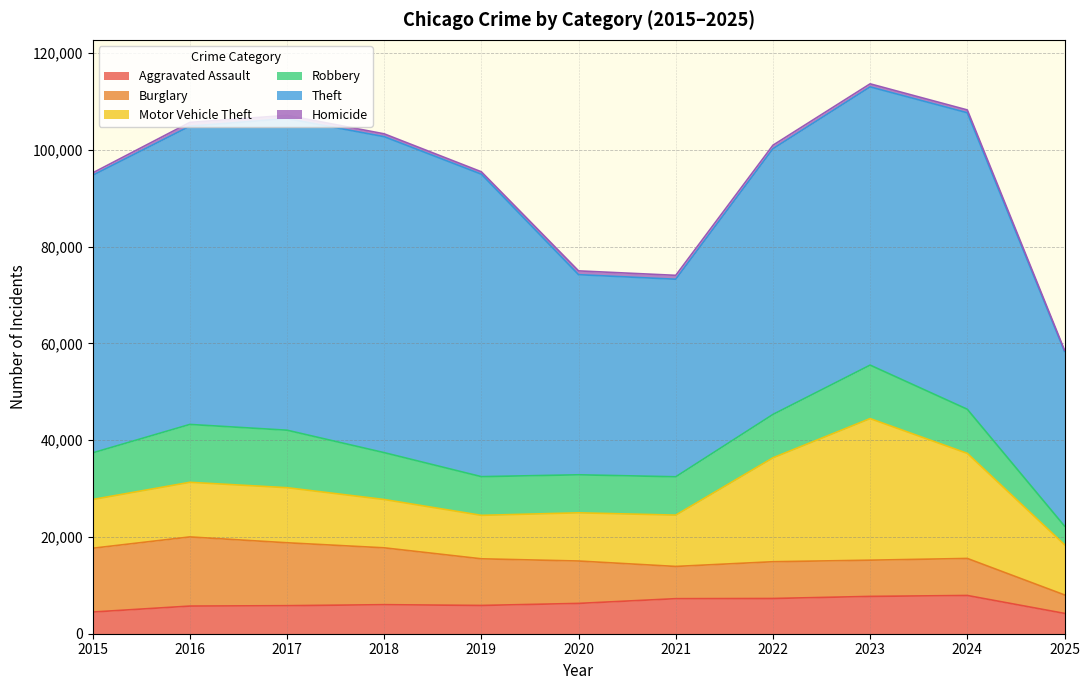

What is the value of the Burglary point at the 3rd from the left?

13001